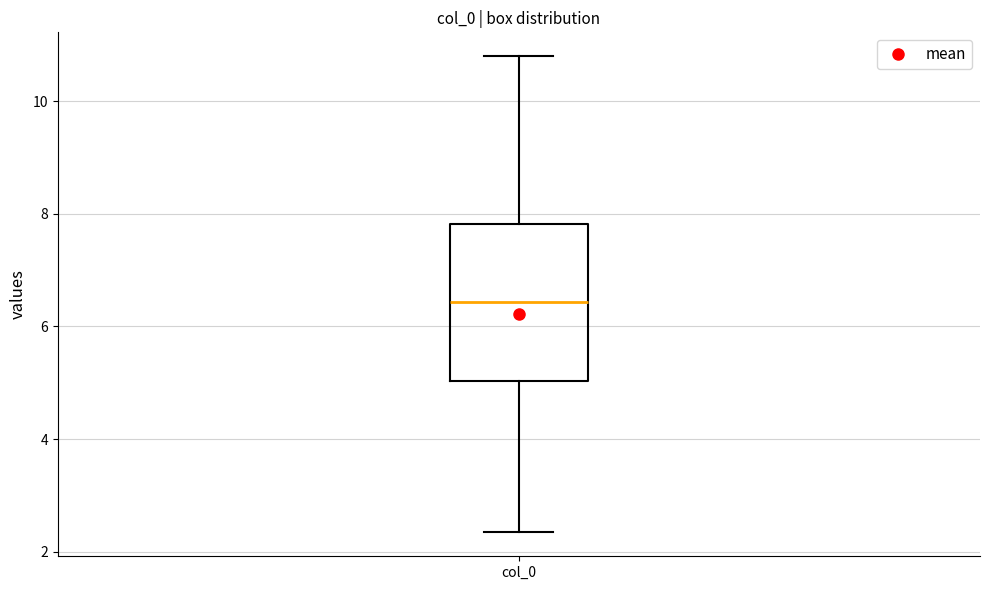

Where is the upper edge of the box for col_0 on the y-axis? The values are not printed on the chart, so give them approximately, as read against the axis.

7.8